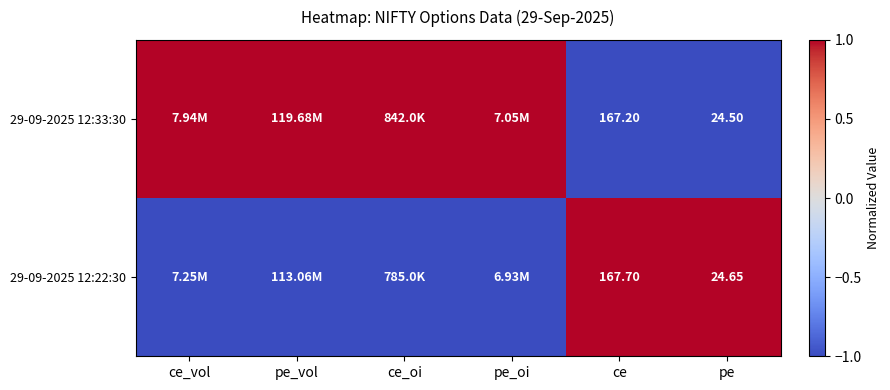

Is the value of 29-09-2025 12:33:30 at ce greater than the value of 29-09-2025 12:22:30 at pe?

Yes